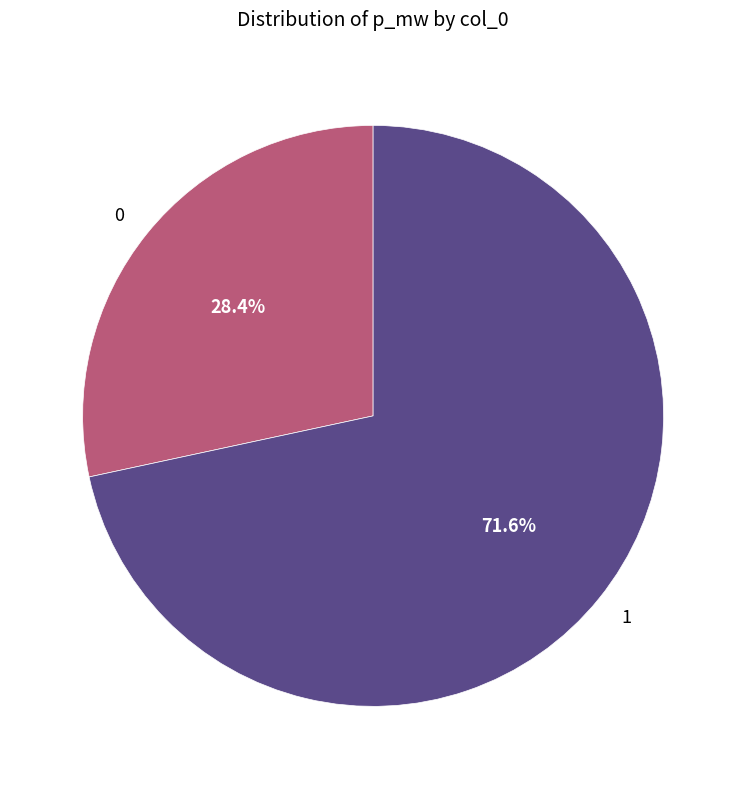

Is there a majority slice in this chart?

Yes